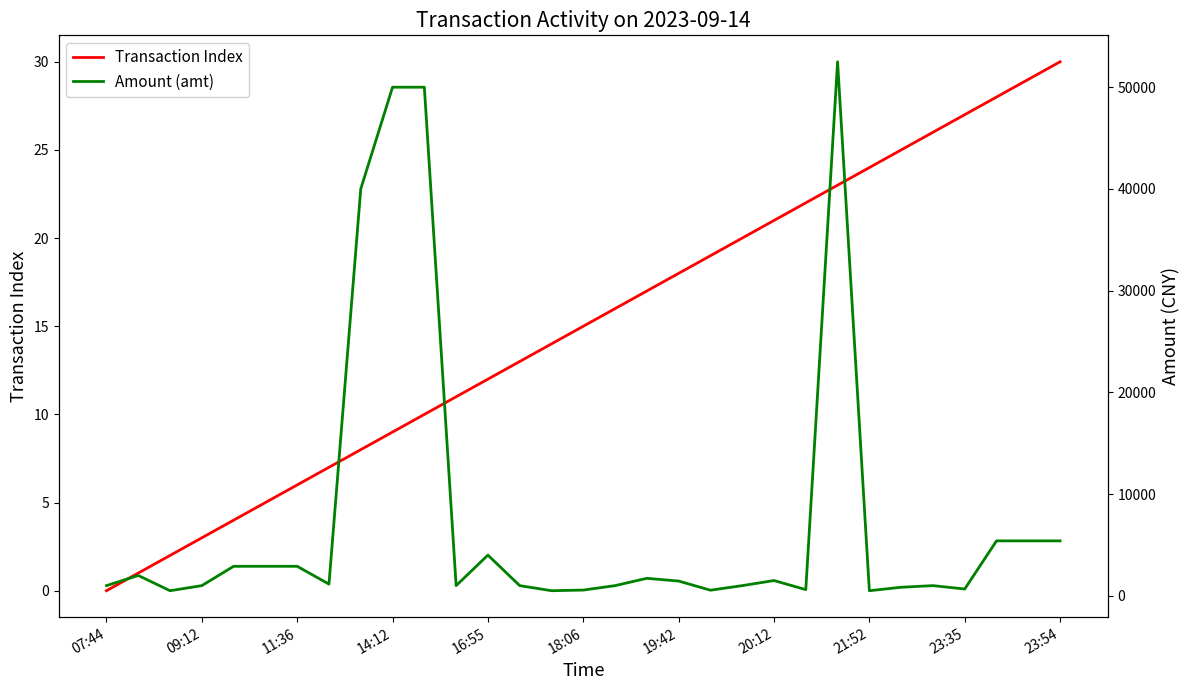

Is this an area chart (filled region under the line)?

No